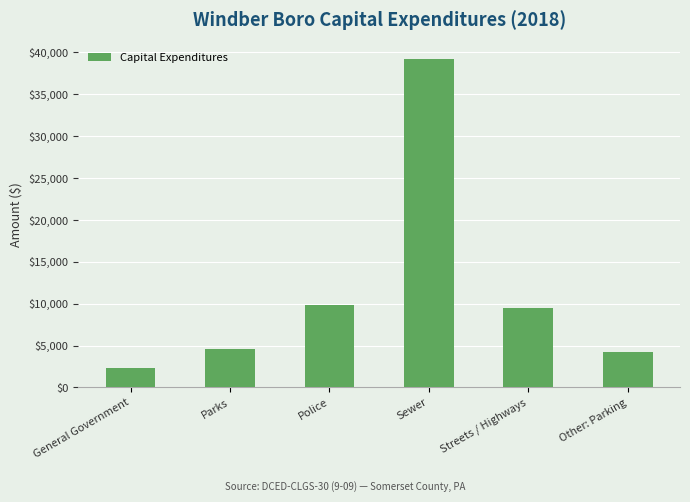

How many values are below 9424?

3